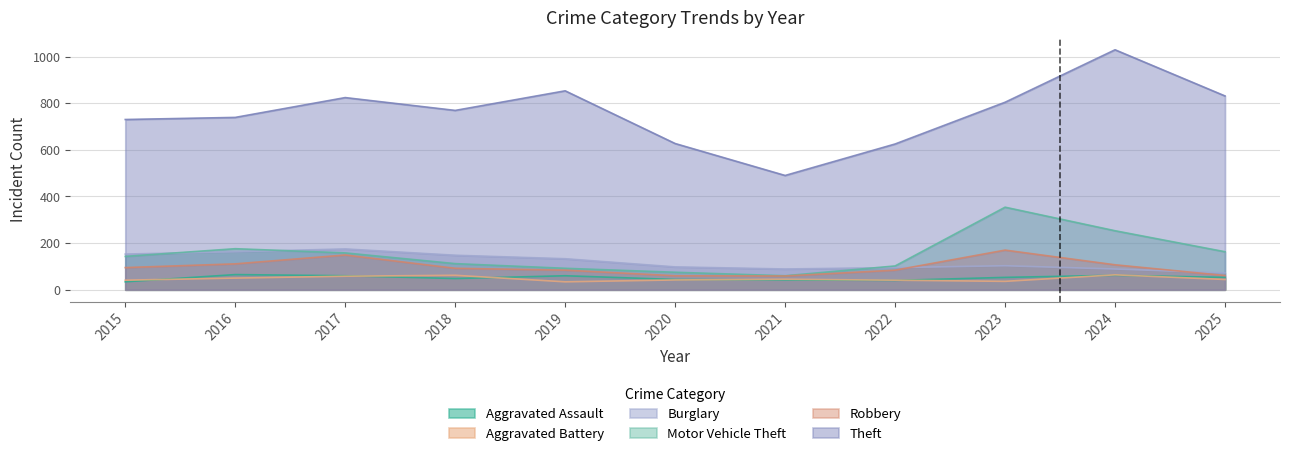

After their last crossing, which series has the higher values: Robbery or Burglary?

Burglary